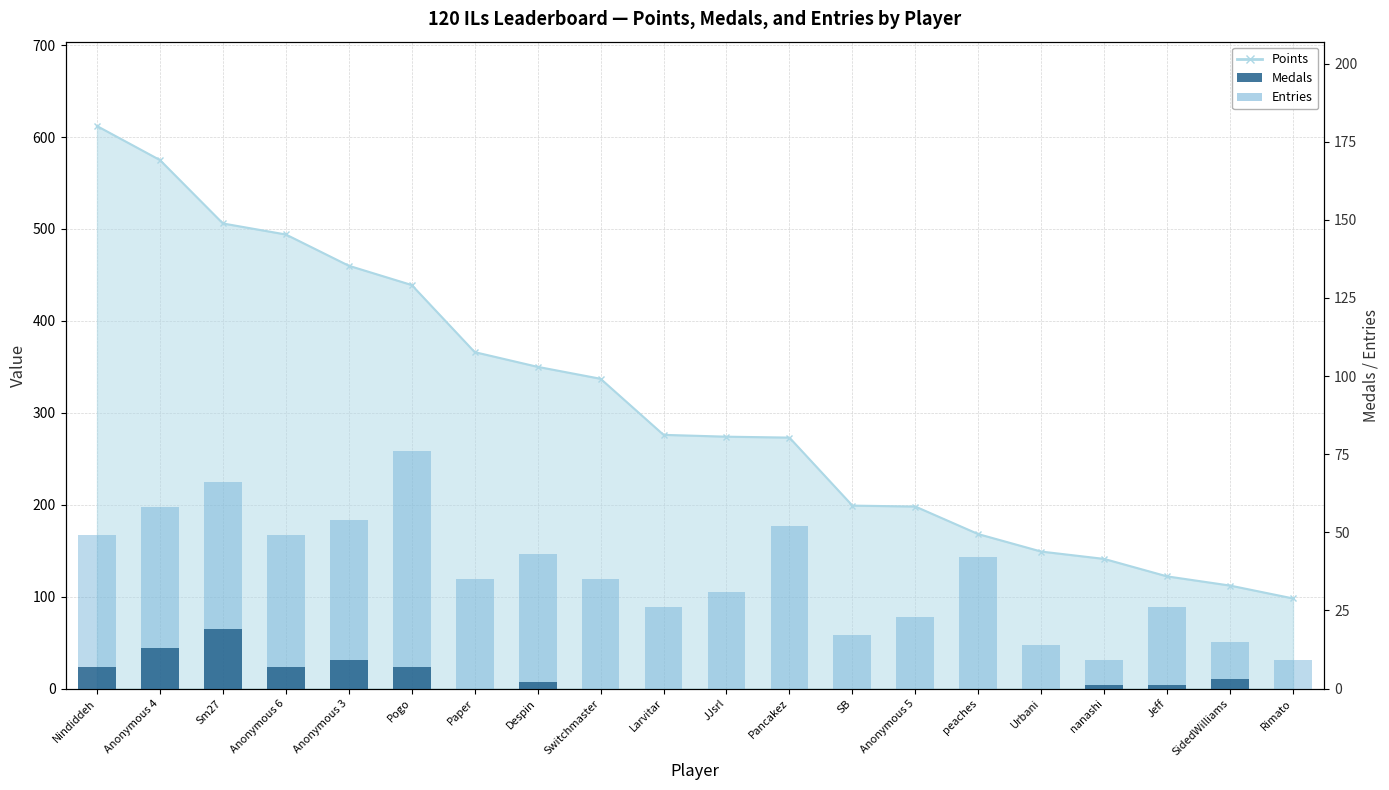

Which category has the highest value in the Entries series?

Pogo